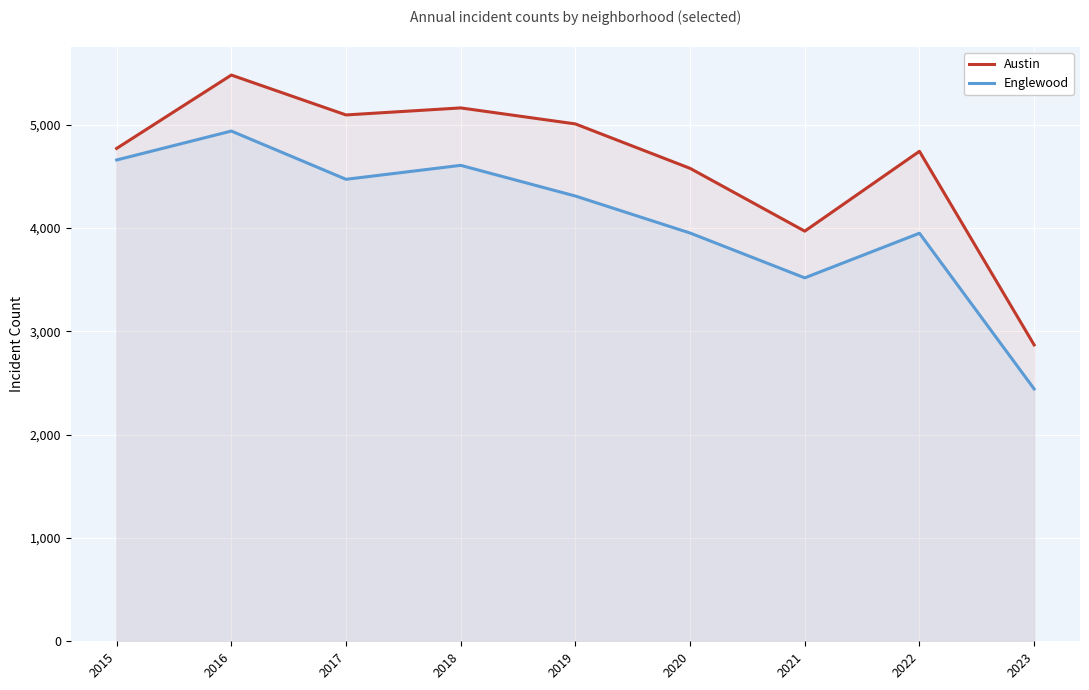

Is it true that Austin equals 7592 at 2020?

False